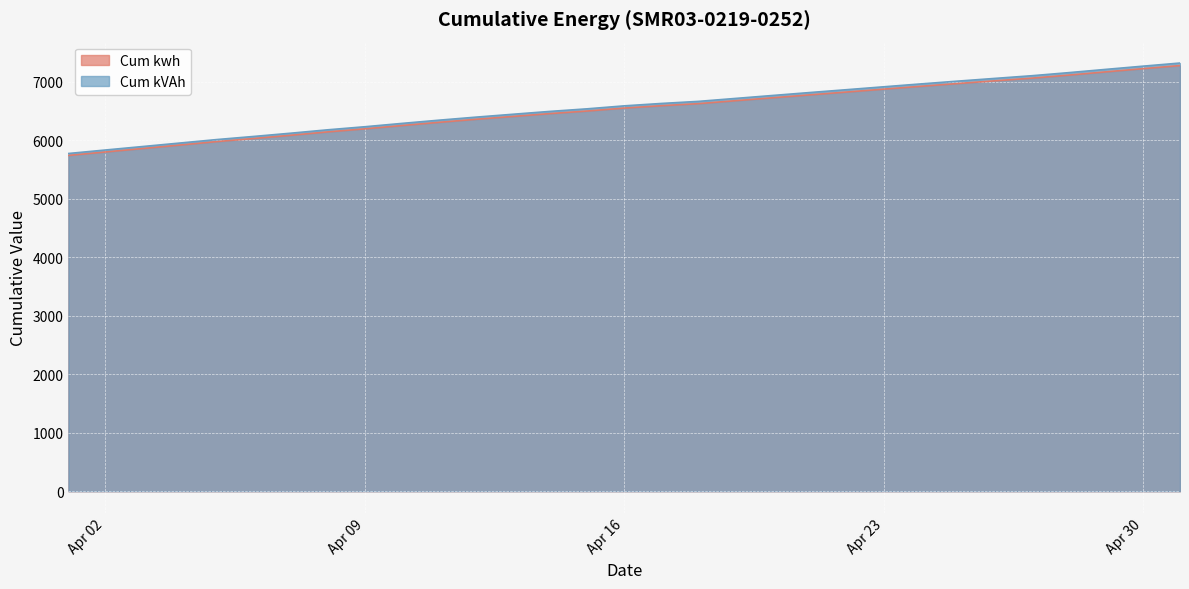

Where does the Cum kVAh series first go above 6590?

Apr 16